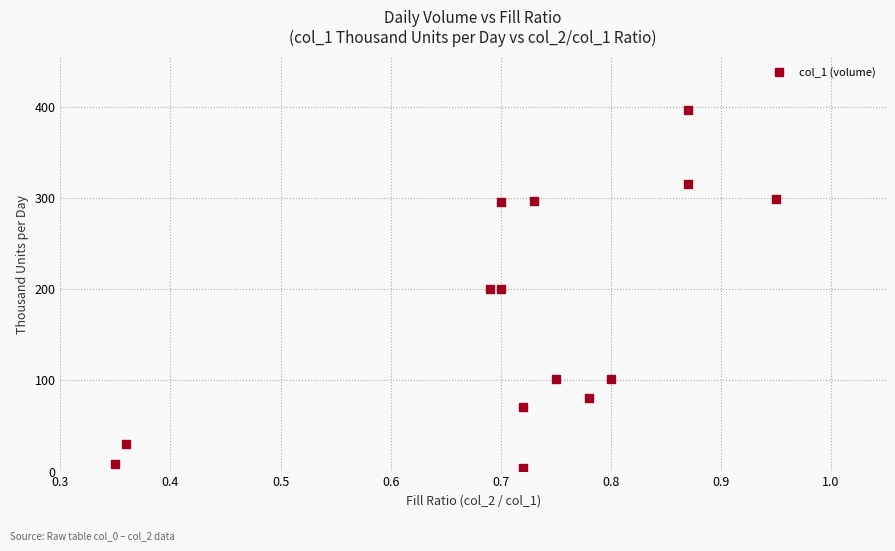

What is the range of Y values (max minus min)?

393